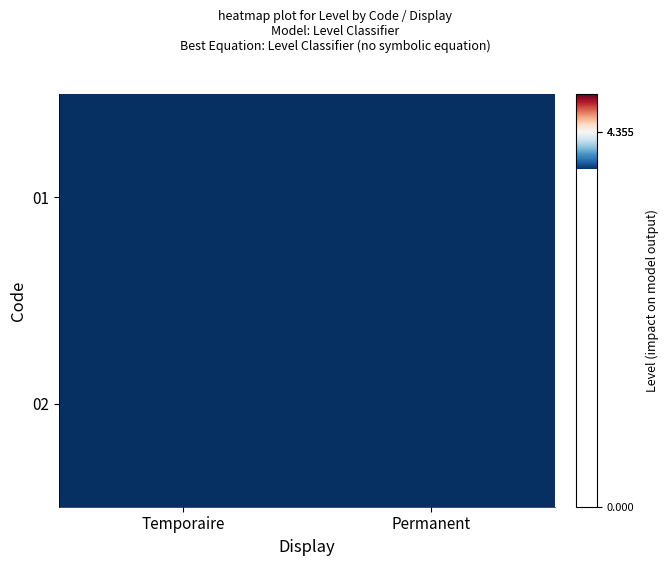

What is the maximum value shown in the chart?

1